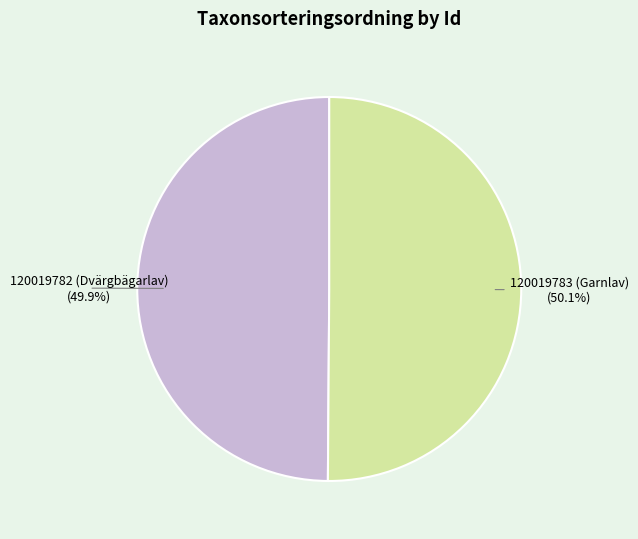

Is there a majority slice in this chart?

Yes